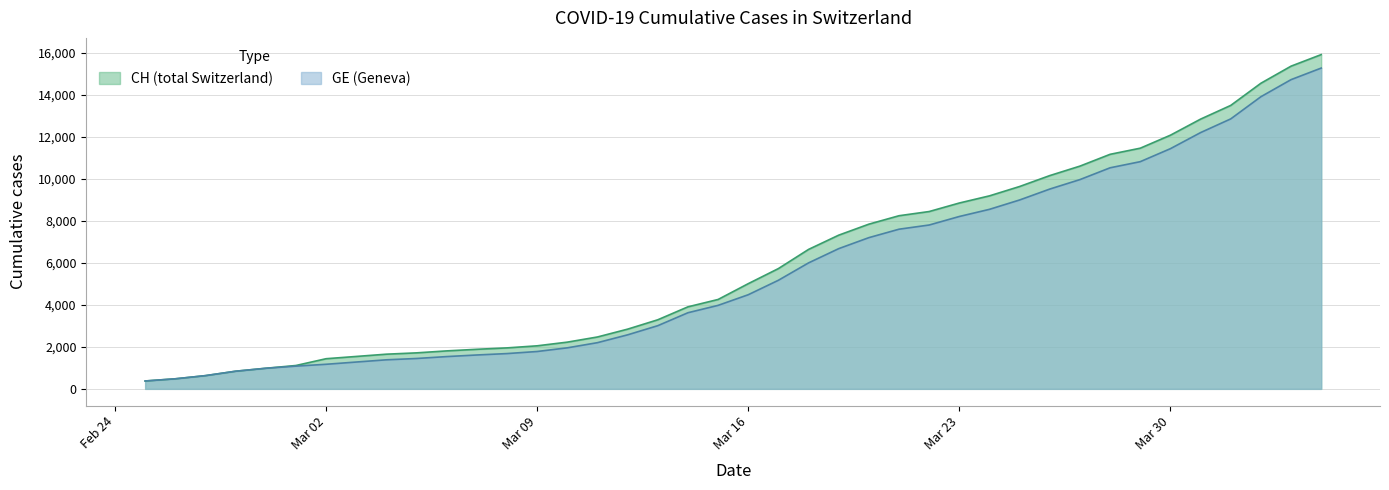

True or false: GE and CH intersect in this chart.

False